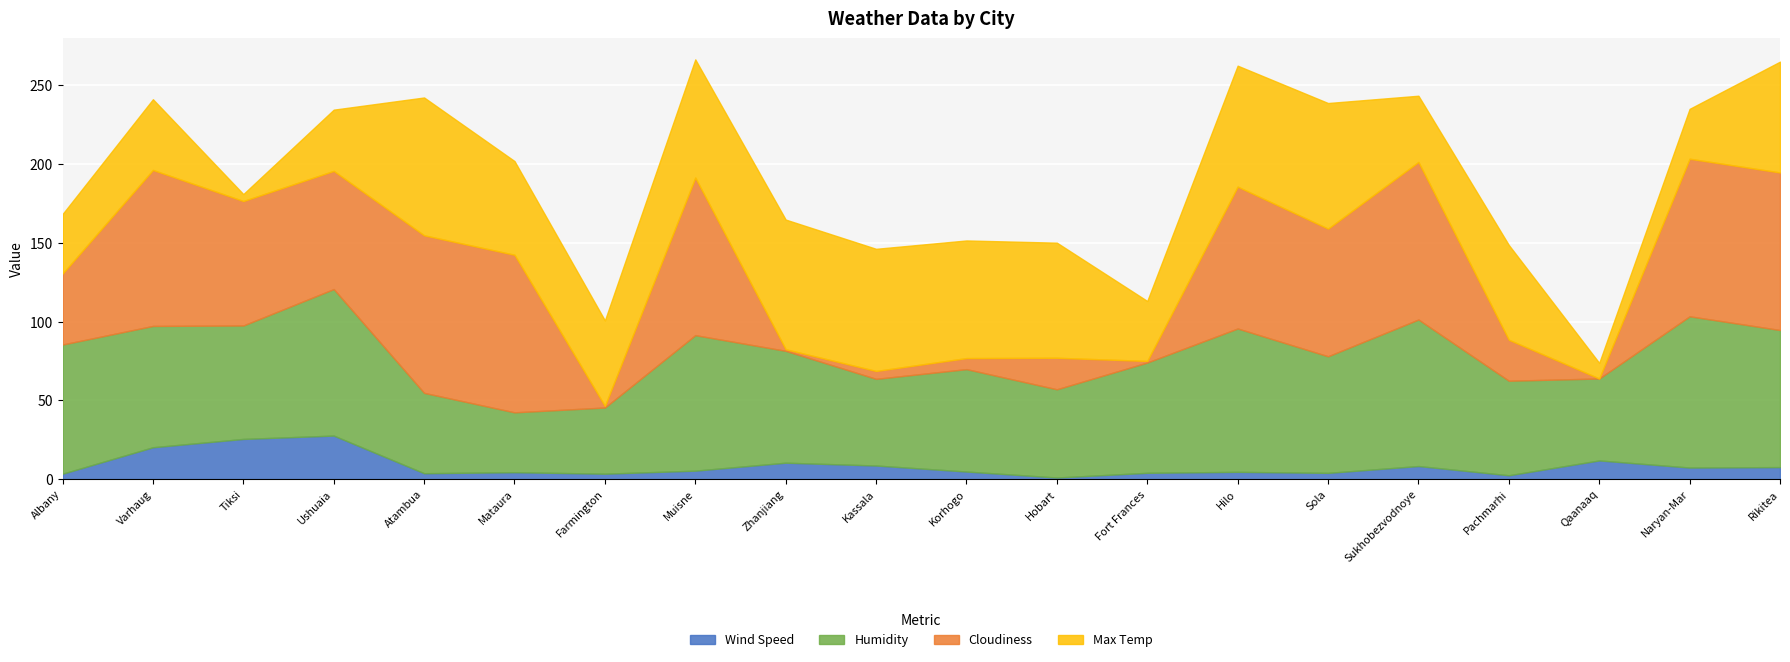

What are all the series names shown in the legend?

Wind Speed, Humidity, Cloudiness, Max Temp